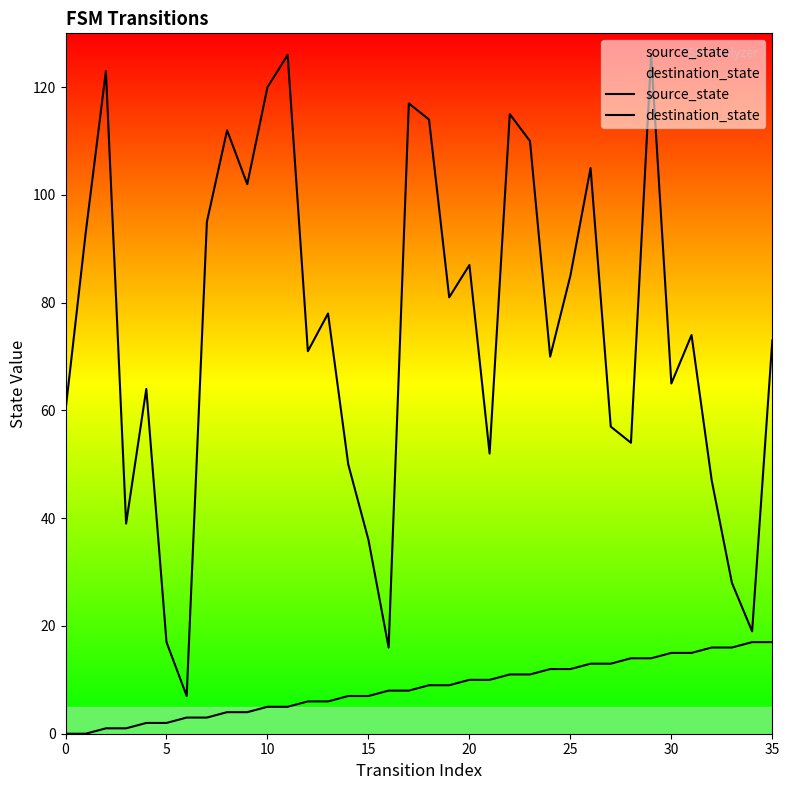

What is the label of the 19th point from the left?

18